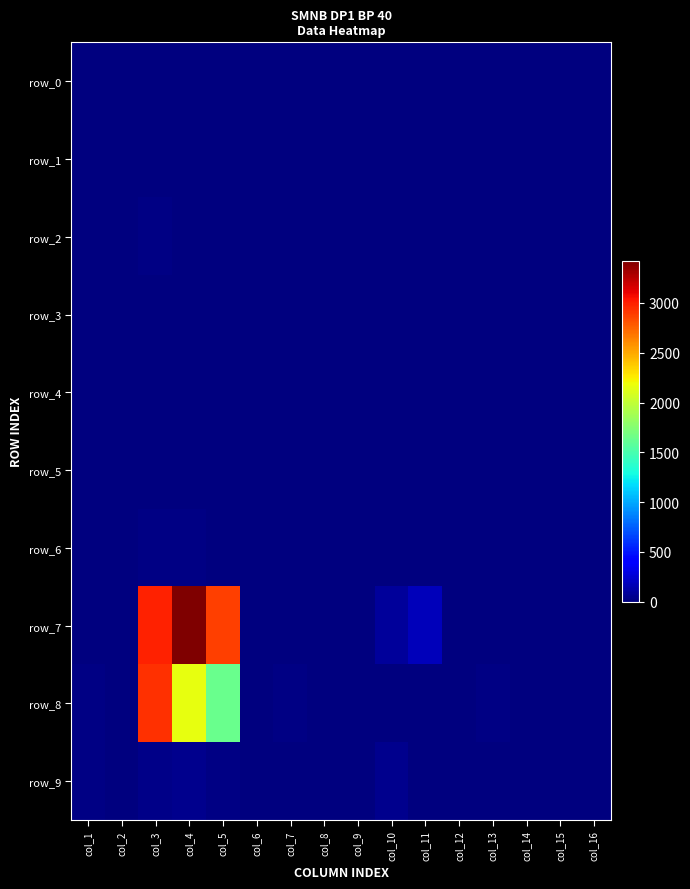

How many positive values does the row_8 series have?

6